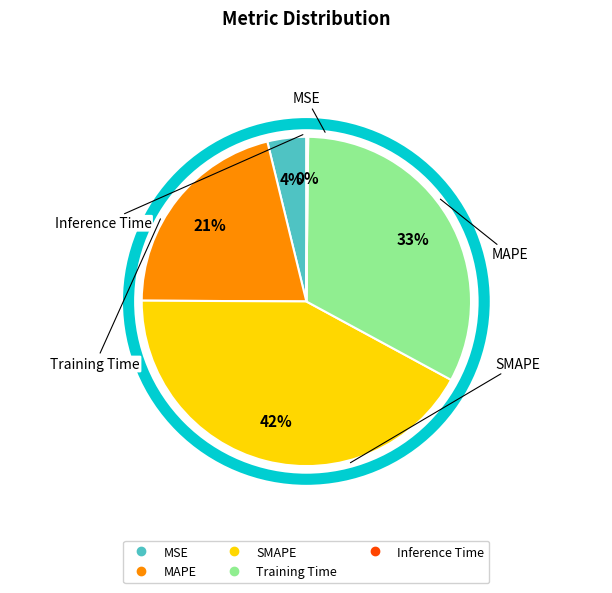

What percentage is the MAPE slice, to the nearest percent?

21%